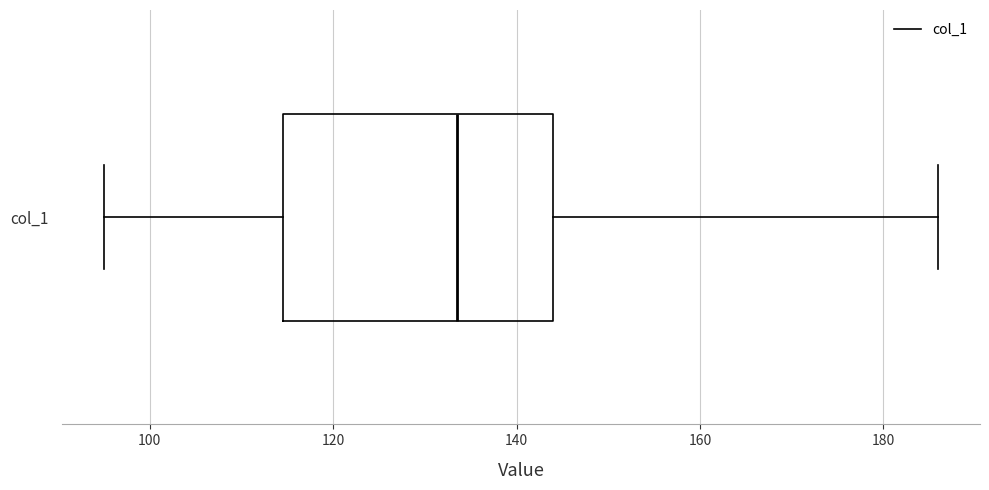

Read this box plot against the x-axis: the position of the median line, the range covered by the box, and the ends of both whiskers. The values are not printed on the chart, so give them approximately, as read against the axis.

median 134, box 114 to 144, whiskers 96 to 186